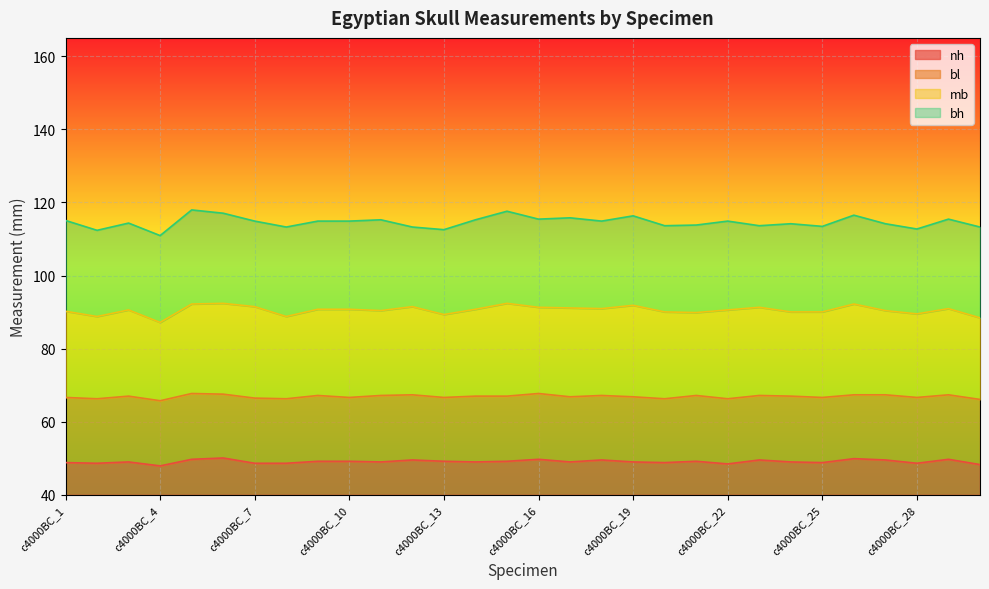

What is the maximum value for nh?

10.1